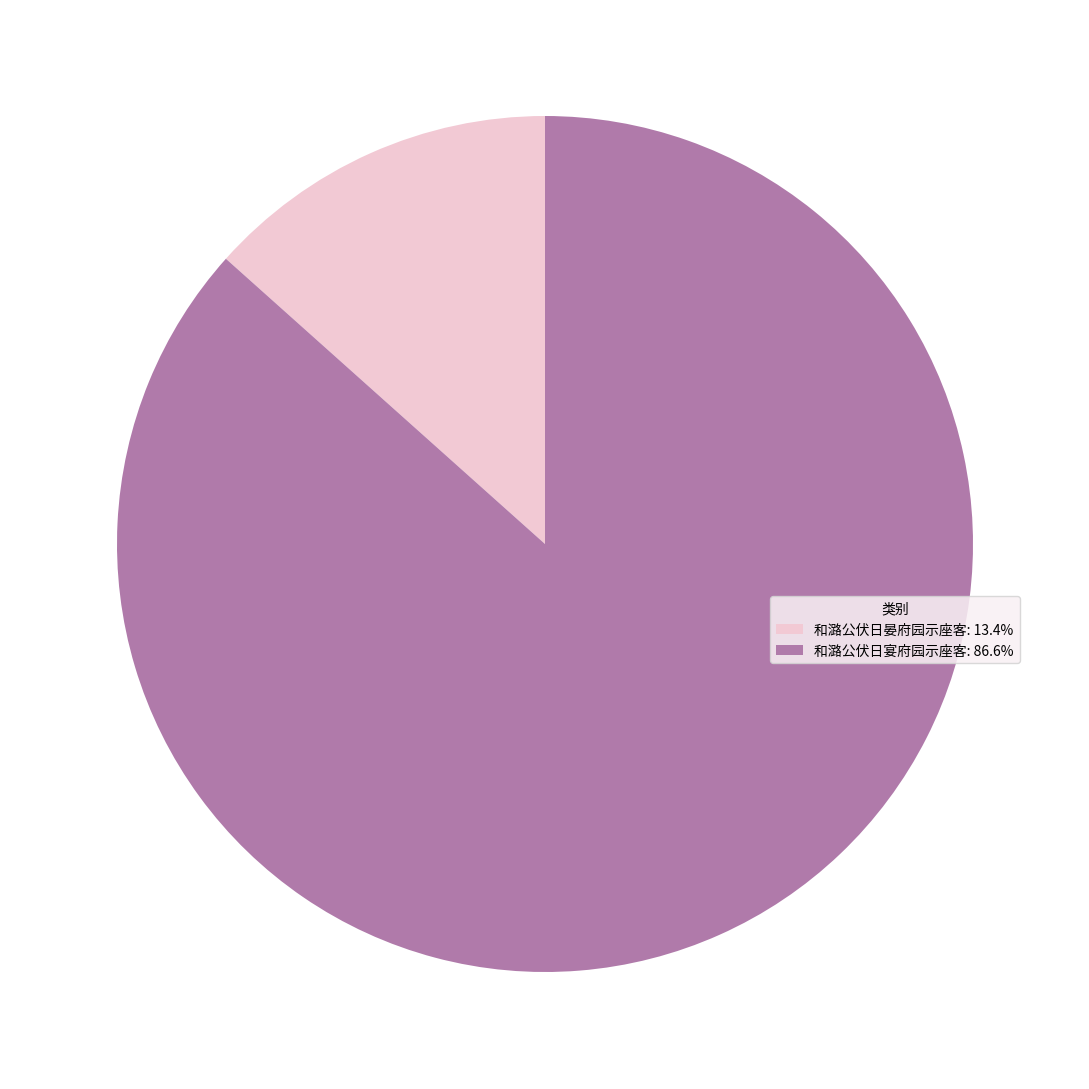

Do 和潞公伏日晏府园示座客: 13.4% and 和潞公伏日宴府园示座客: 86.6% together represent more than half of the pie?

Yes